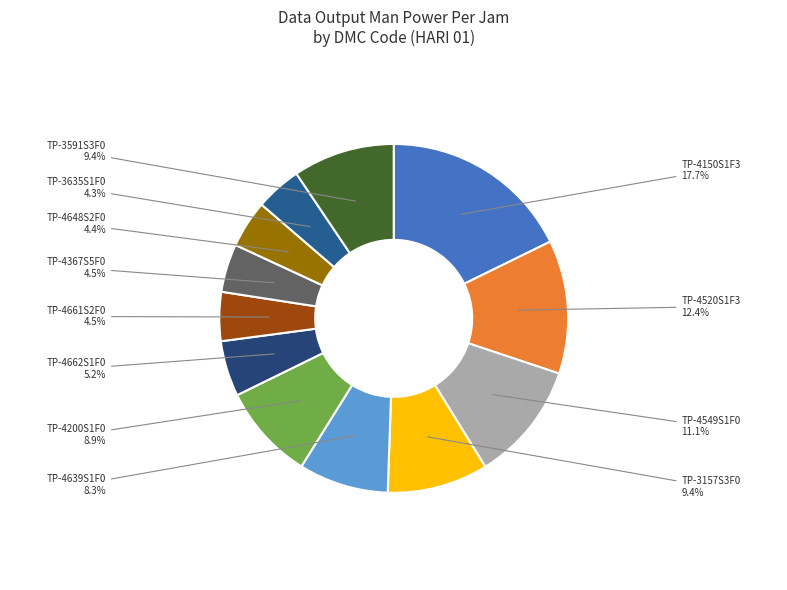

What is the largest slice in the pie chart?

TP-4150S1F3